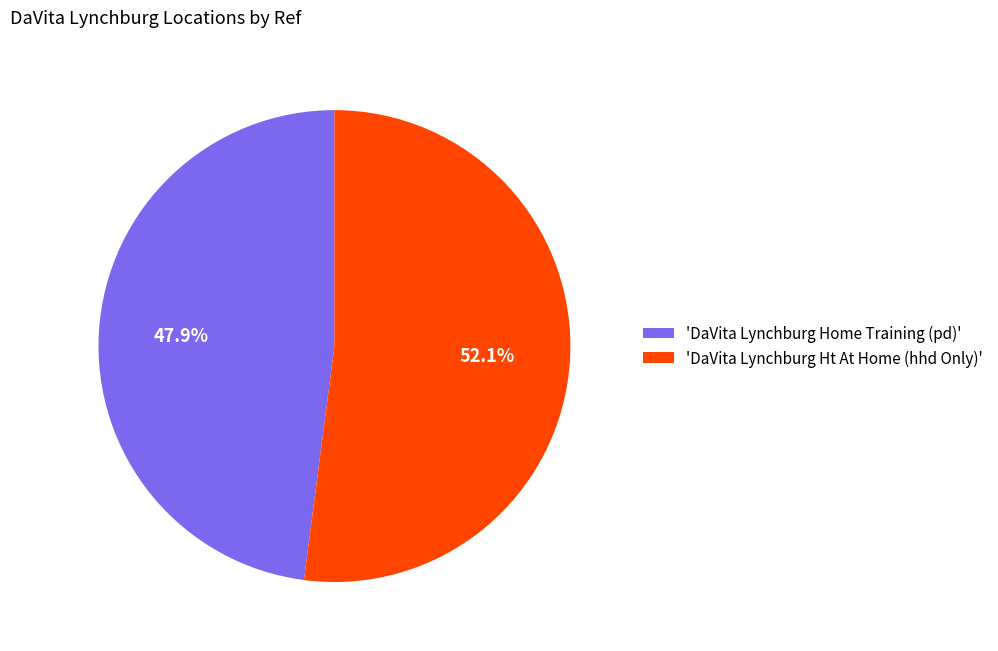

Combined, what portion of the pie is 'DaVita Lynchburg Ht At Home (hhd Only)' and 'DaVita Lynchburg Home Training (pd)'?

100.0%